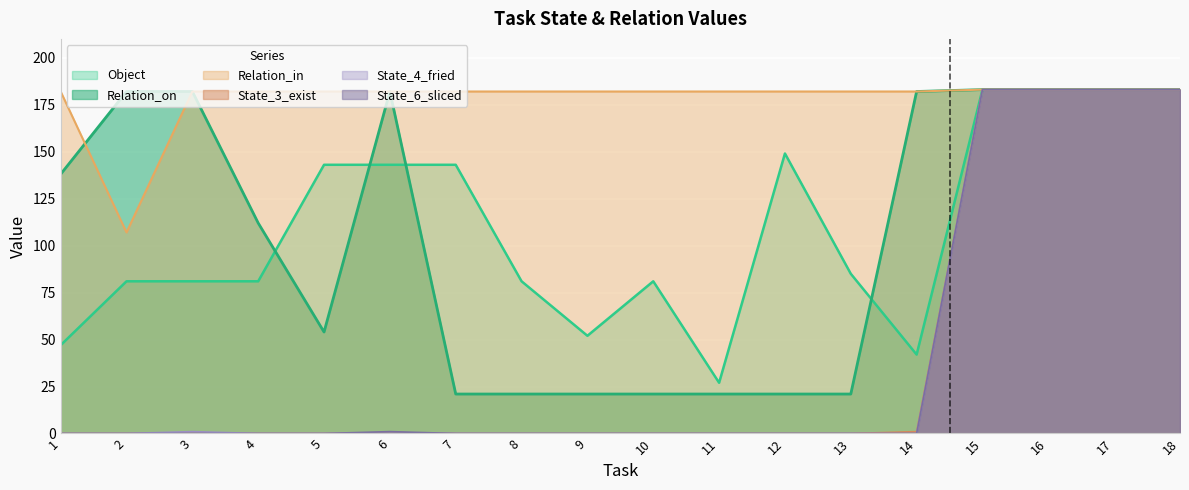

What is the total value across all series at 17?

1098